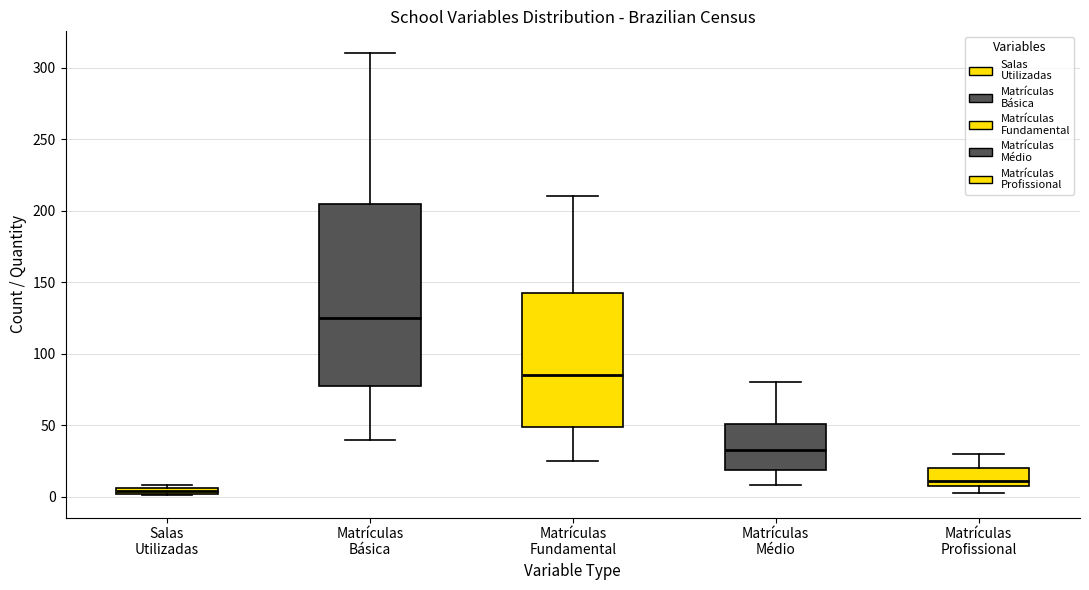

Which box is the tallest, from its lower edge to its upper edge?

Matrículas Básica